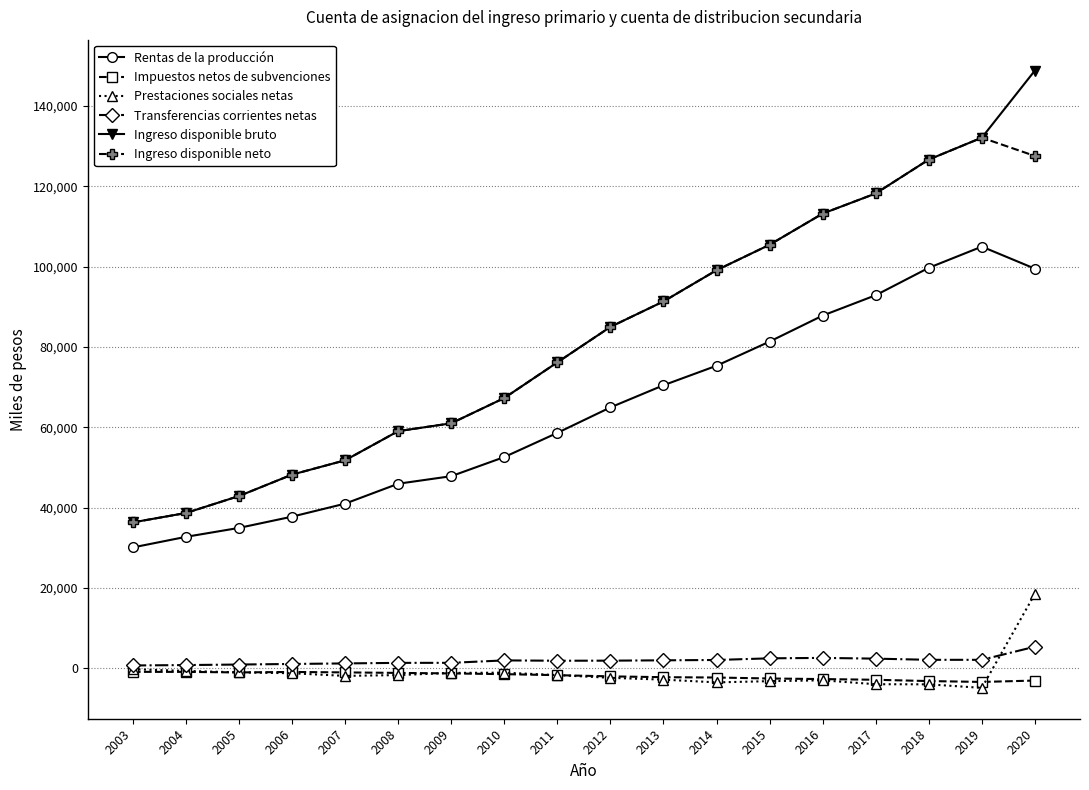

In Prestaciones sociales netas, how many points are higher than both neighbors (excluding endpoints)?

2